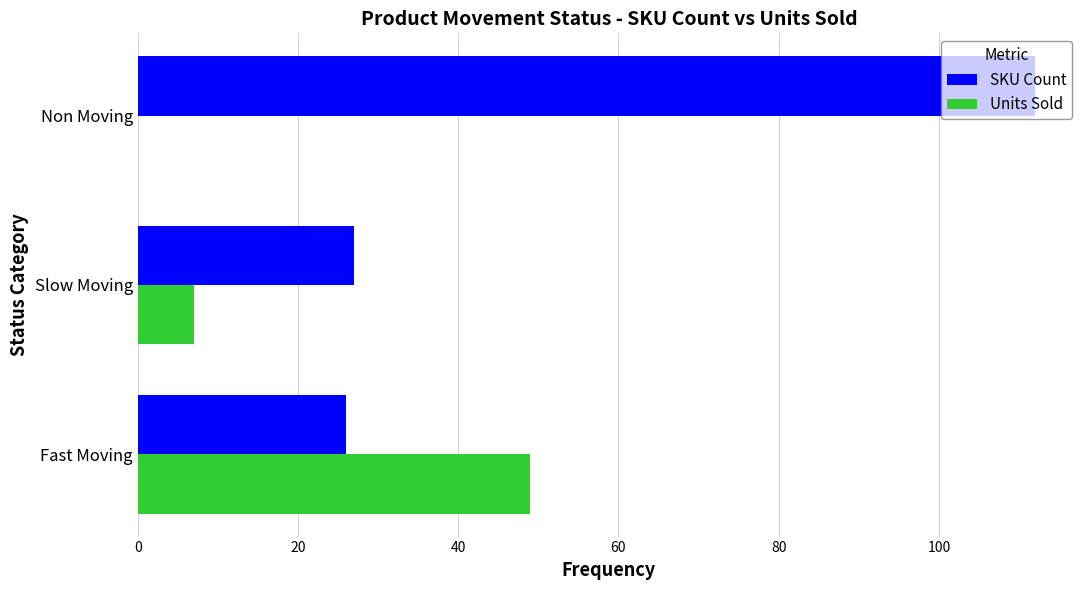

How many data points does each series have?

3